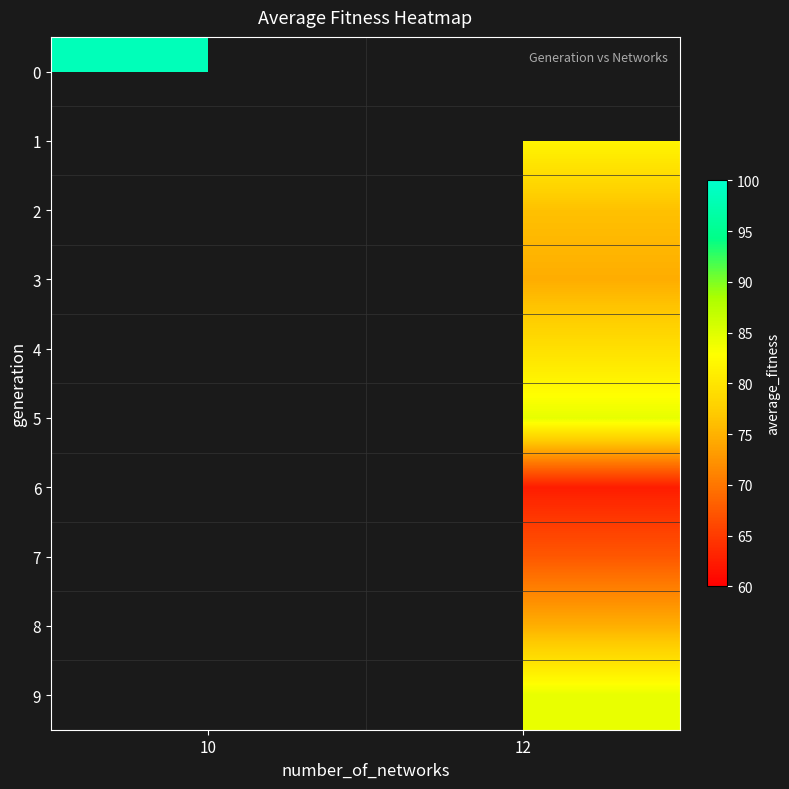

What is the smallest value displayed?

62.5